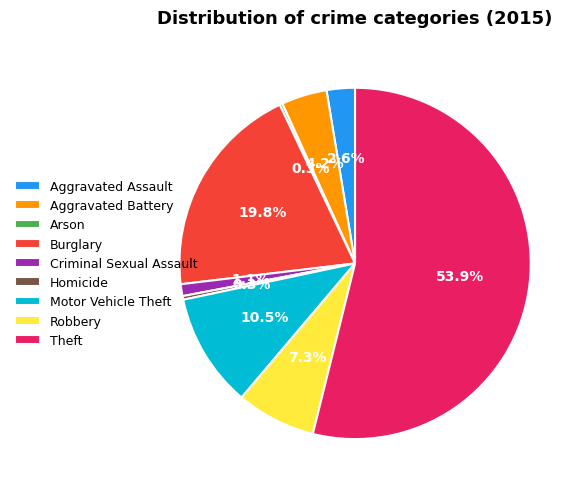

Do Aggravated Battery and Homicide together represent more than half of the pie?

No